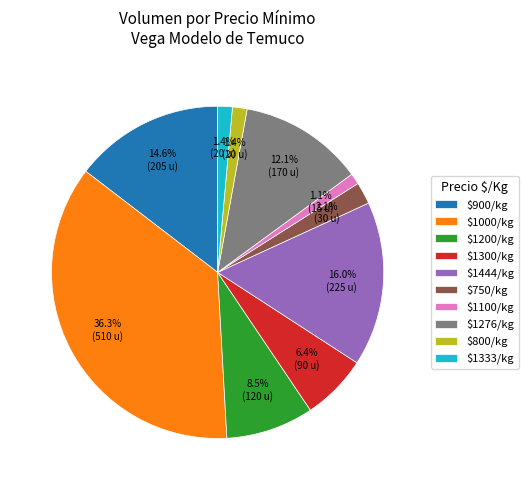

To the nearest percent, what is the difference between the largest and smallest slice percentages?

35%